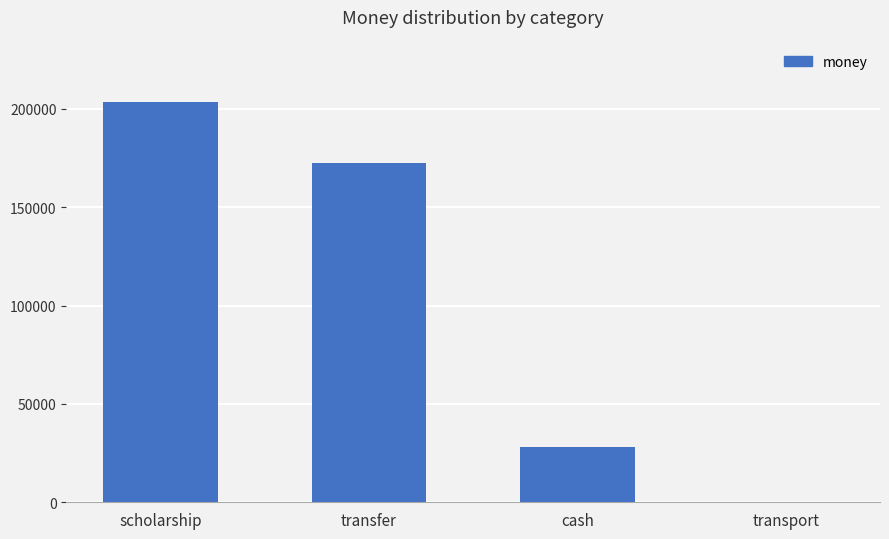

Approximately how many times larger is the value at transfer compared to transport?

6162.8